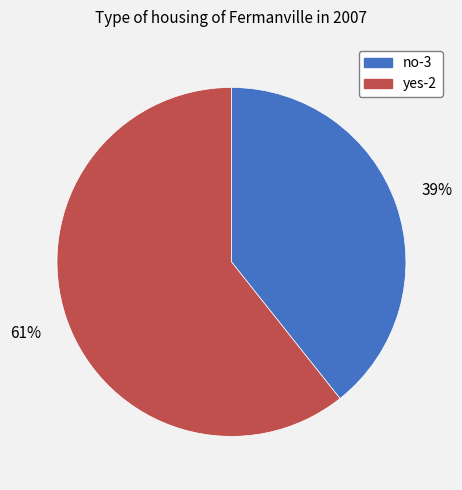

Is the sum of yes-2 and no-3 greater than half?

Yes